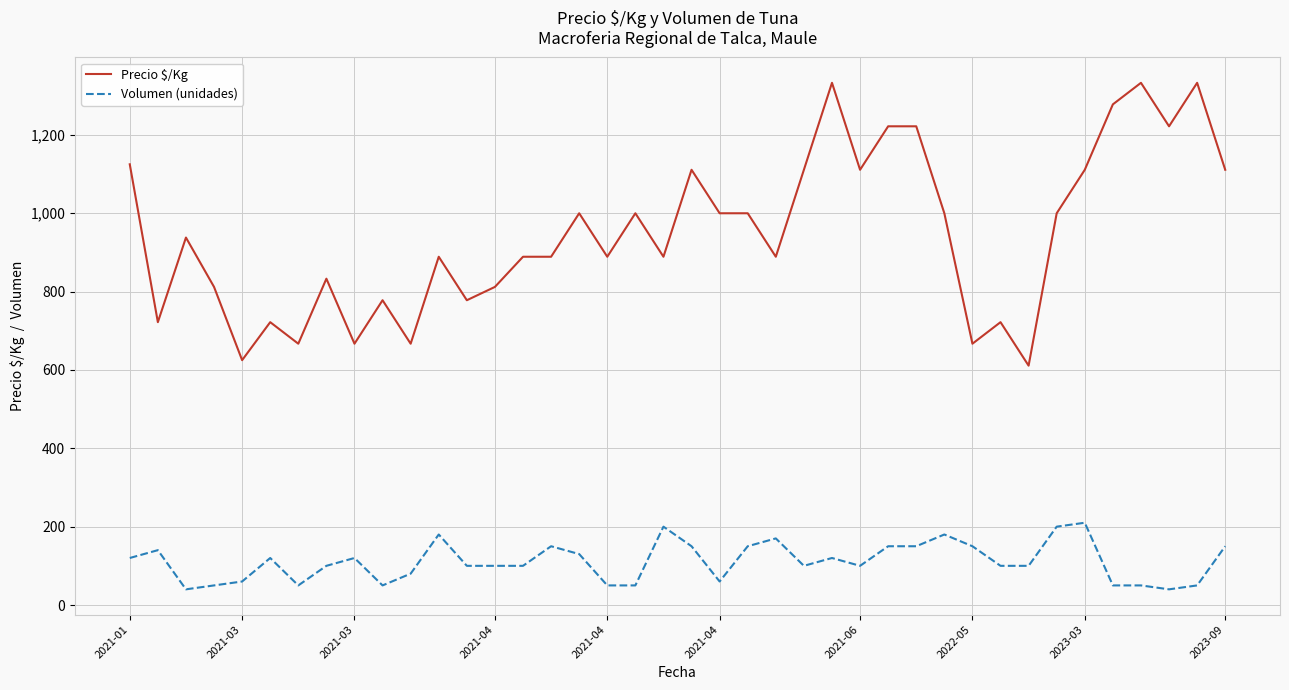

True or false: Precio $/Kg has more than 0 interior local peaks.

True